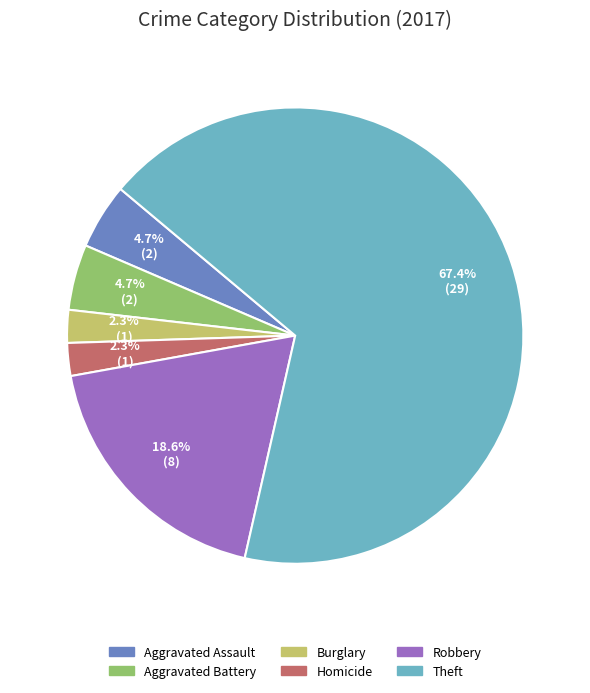

Does any single category account for the majority?

Yes